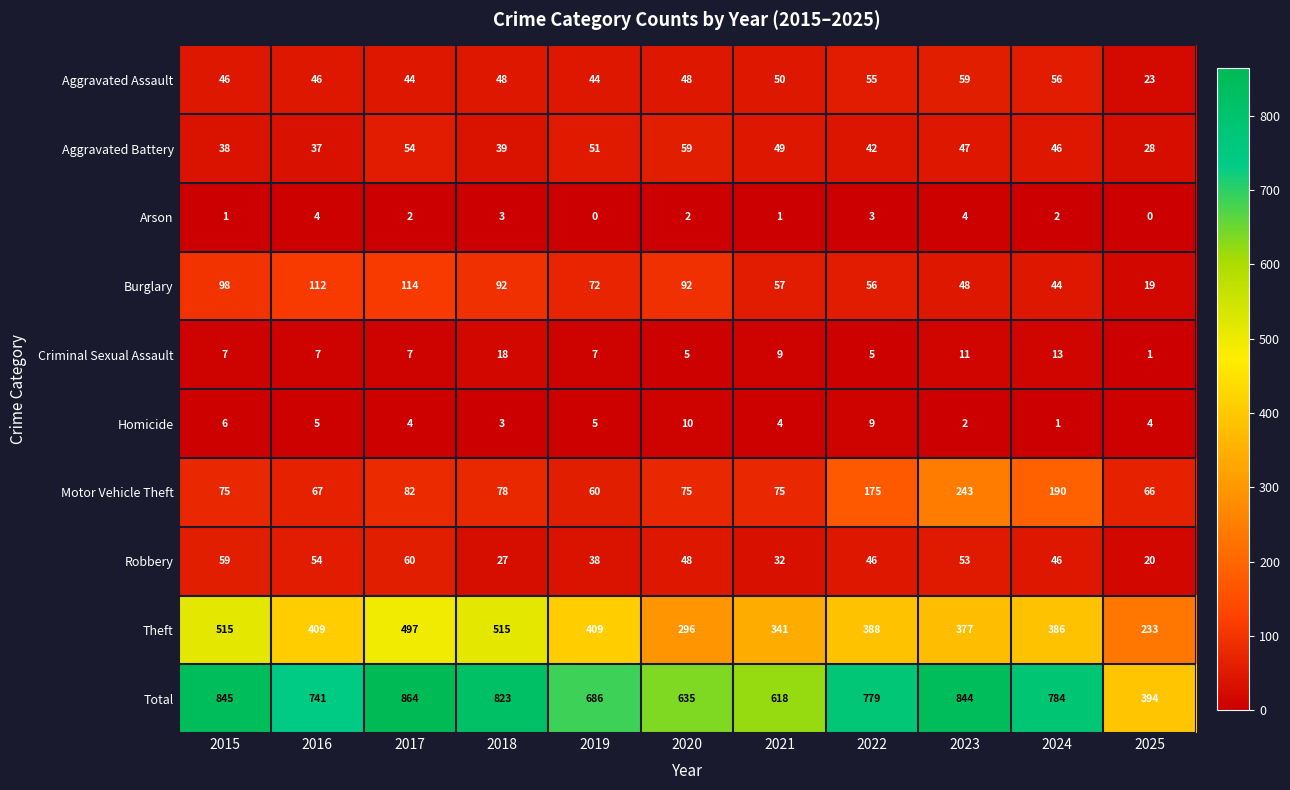

What is the maximum value for Arson?

4